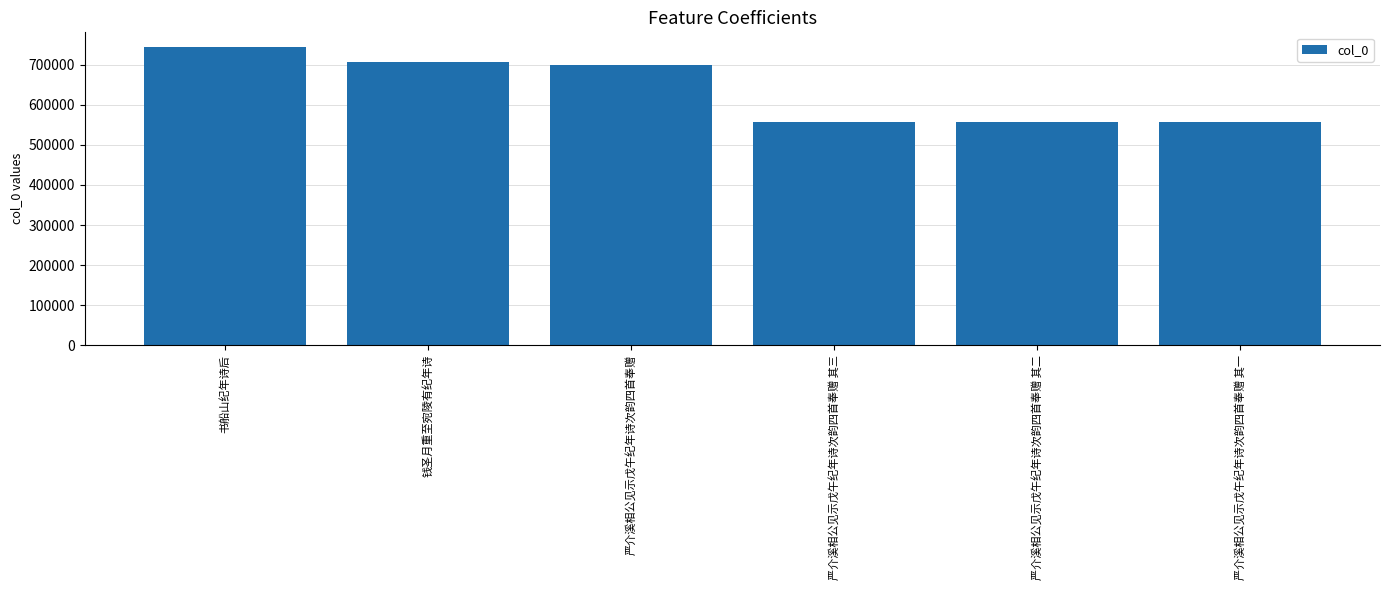

What is the difference between the second highest and minimum values?

149440